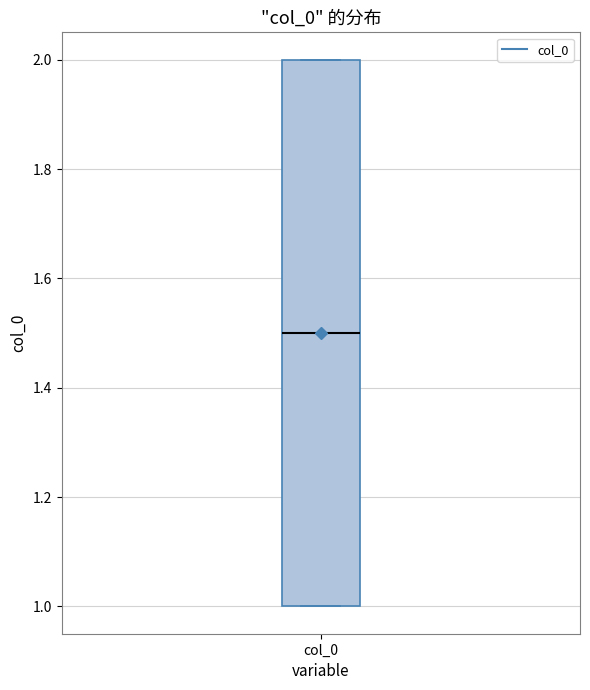

Read this box plot against the y-axis: the position of the median line, the range covered by the box, and the ends of both whiskers. The values are not printed on the chart, so give them approximately, as read against the axis.

median 1.5, box 1.0 to 2.0, whiskers 1.0 to 2.0